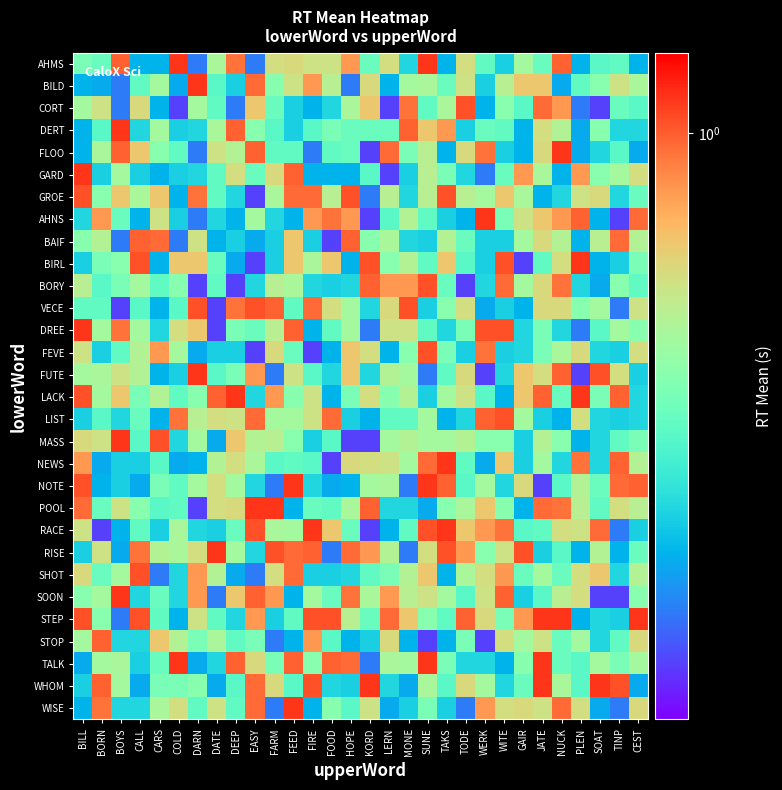

Reading right to left, list all the values displayed in this chart.

AHMS: CEST=0.6	TINP=0.7	SOAT=0.7	PLEN=0.6	NUCK=1.0	JATE=0.7	GAIR=0.8	WITE=0.6	WERK=0.7	TODE=0.8	TAKS=0.6	SUNE=1.0	MONE=0.6	LERN=0.8	KORD=0.7	HOPE=0.9	FOOD=0.8	FIRE=0.8	FEED=0.9	FARM=0.8	EASY=0.6	DEEP=1.0	DATE=0.8	DARN=0.6	COLD=1.0	CARS=0.6	CALL=0.6	BOYS=1.0	BORN=0.7	BILL=0.7
BILD: CEST=0.8	TINP=0.8	SOAT=0.8	PLEN=0.7	NUCK=0.6	JATE=0.9	GAIR=0.9	WITE=0.8	WERK=0.6	TODE=0.8	TAKS=0.7	SUNE=0.8	MONE=0.8	LERN=0.6	KORD=0.9	HOPE=0.6	FOOD=0.8	FIRE=0.9	FEED=0.8	FARM=0.8	EASY=1.0	DEEP=0.6	DATE=0.7	DARN=1.0	COLD=0.6	CARS=0.8	CALL=0.7	BOYS=0.6	BORN=0.6	BILL=0.6
CORT: CEST=0.7	TINP=0.7	SOAT=0.5	PLEN=0.6	NUCK=0.9	JATE=1.0	GAIR=0.7	WITE=0.8	WERK=0.6	TODE=1.0	TAKS=0.8	SUNE=0.7	MONE=1.0	LERN=0.5	KORD=0.9	HOPE=0.8	FOOD=0.6	FIRE=0.6	FEED=0.6	FARM=0.7	EASY=0.9	DEEP=0.6	DATE=0.7	DARN=0.8	COLD=0.5	CARS=0.6	CALL=0.9	BOYS=0.6	BORN=0.8	BILL=0.8
DERT: CEST=0.6	TINP=0.6	SOAT=0.8	PLEN=0.6	NUCK=0.8	JATE=0.8	GAIR=0.6	WITE=0.7	WERK=0.7	TODE=0.6	TAKS=0.9	SUNE=0.9	MONE=1.0	LERN=0.7	KORD=0.7	HOPE=0.7	FOOD=0.7	FIRE=0.7	FEED=0.6	FARM=0.7	EASY=0.8	DEEP=1.0	DATE=0.8	DARN=0.6	COLD=0.6	CARS=0.8	CALL=0.6	BOYS=1.0	BORN=0.7	BILL=0.6
FLOO: CEST=0.6	TINP=0.7	SOAT=0.6	PLEN=0.6	NUCK=1.0	JATE=0.9	GAIR=0.6	WITE=0.6	WERK=1.0	TODE=0.9	TAKS=0.6	SUNE=0.8	MONE=0.7	LERN=1.0	KORD=0.5	HOPE=0.7	FOOD=0.7	FIRE=0.6	FEED=0.7	FARM=0.7	EASY=1.0	DEEP=0.8	DATE=0.8	DARN=0.6	COLD=0.7	CARS=0.8	CALL=0.9	BOYS=1.0	BORN=0.8	BILL=0.6
GARD: CEST=0.8	TINP=0.8	SOAT=0.8	PLEN=0.9	NUCK=0.6	JATE=0.8	GAIR=0.9	WITE=0.7	WERK=0.6	TODE=0.6	TAKS=0.7	SUNE=0.8	MONE=0.6	LERN=0.5	KORD=0.7	HOPE=0.6	FOOD=0.6	FIRE=0.6	FEED=1.0	FARM=0.9	EASY=0.7	DEEP=0.8	DATE=0.7	DARN=0.6	COLD=0.6	CARS=0.6	CALL=0.6	BOYS=0.8	BORN=0.6	BILL=1.0
GROE: CEST=0.7	TINP=0.6	SOAT=0.9	PLEN=0.8	NUCK=0.6	JATE=0.6	GAIR=0.8	WITE=0.9	WERK=0.8	TODE=0.8	TAKS=1.0	SUNE=0.8	MONE=0.6	LERN=0.8	KORD=0.6	HOPE=1.0	FOOD=0.8	FIRE=1.0	FEED=1.0	FARM=0.8	EASY=0.5	DEEP=0.6	DATE=0.7	DARN=1.0	COLD=0.6	CARS=0.9	CALL=0.8	BOYS=0.9	BORN=0.8	BILL=1.0
AHNS: CEST=1.0	TINP=0.5	SOAT=0.6	PLEN=1.0	NUCK=0.9	JATE=0.9	GAIR=0.8	WITE=0.7	WERK=1.0	TODE=0.6	TAKS=0.6	SUNE=0.7	MONE=0.8	LERN=0.7	KORD=0.5	HOPE=0.9	FOOD=1.0	FIRE=0.9	FEED=0.6	FARM=0.6	EASY=0.8	DEEP=0.6	DATE=0.6	DARN=0.6	COLD=0.6	CARS=0.8	CALL=0.6	BOYS=0.7	BORN=0.9	BILL=0.6
BAIF: CEST=0.8	TINP=1.0	SOAT=0.8	PLEN=0.6	NUCK=0.8	JATE=0.9	GAIR=0.8	WITE=0.6	WERK=0.6	TODE=0.7	TAKS=0.8	SUNE=0.6	MONE=0.6	LERN=0.8	KORD=0.8	HOPE=1.0	FOOD=0.5	FIRE=0.6	FEED=0.9	FARM=0.6	EASY=0.6	DEEP=0.6	DATE=0.6	DARN=0.8	COLD=0.6	CARS=1.0	CALL=1.0	BOYS=0.6	BORN=0.8	BILL=0.8
BIRL: CEST=0.7	TINP=0.6	SOAT=0.6	PLEN=1.0	NUCK=0.8	JATE=0.7	GAIR=0.5	WITE=1.0	WERK=0.6	TODE=0.7	TAKS=0.9	SUNE=0.7	MONE=0.8	LERN=0.8	KORD=1.0	HOPE=0.6	FOOD=0.9	FIRE=0.8	FEED=0.9	FARM=0.6	EASY=0.5	DEEP=0.6	DATE=0.7	DARN=0.9	COLD=0.9	CARS=0.6	CALL=1.0	BOYS=0.8	BORN=0.7	BILL=0.6
BORY: CEST=0.7	TINP=0.8	SOAT=0.6	PLEN=0.6	NUCK=1.0	JATE=0.9	GAIR=0.8	WITE=1.0	WERK=0.6	TODE=0.5	TAKS=0.7	SUNE=1.0	MONE=0.9	LERN=0.9	KORD=1.0	HOPE=0.6	FOOD=0.6	FIRE=0.6	FEED=0.8	FARM=0.8	EASY=0.6	DEEP=0.5	DATE=0.7	DARN=0.5	COLD=0.8	CARS=0.7	CALL=0.8	BOYS=0.7	BORN=0.7	BILL=0.8
VECE: CEST=0.8	TINP=0.6	SOAT=0.8	PLEN=0.8	NUCK=0.9	JATE=0.9	GAIR=0.6	WITE=0.6	WERK=0.6	TODE=0.8	TAKS=0.8	SUNE=0.6	MONE=1.0	LERN=0.9	KORD=0.6	HOPE=0.8	FOOD=0.8	FIRE=1.0	FEED=0.7	FARM=1.0	EASY=1.0	DEEP=1.0	DATE=0.5	DARN=1.0	COLD=0.7	CARS=0.6	CALL=0.7	BOYS=0.5	BORN=0.7	BILL=0.7
DREE: CEST=0.8	TINP=0.8	SOAT=0.7	PLEN=0.6	NUCK=0.6	JATE=0.7	GAIR=0.6	WITE=1.0	WERK=1.0	TODE=0.7	TAKS=0.6	SUNE=0.7	MONE=0.8	LERN=0.8	KORD=0.6	HOPE=0.8	FOOD=0.7	FIRE=0.6	FEED=1.0	FARM=0.8	EASY=0.7	DEEP=0.7	DATE=0.5	DARN=0.9	COLD=0.8	CARS=0.6	CALL=0.8	BOYS=1.0	BORN=0.8	BILL=1.0
FEVE: CEST=0.8	TINP=0.6	SOAT=0.6	PLEN=0.9	NUCK=0.8	JATE=0.7	GAIR=0.6	WITE=0.6	WERK=1.0	TODE=0.6	TAKS=0.7	SUNE=1.0	MONE=0.8	LERN=0.6	KORD=0.8	HOPE=0.9	FOOD=0.6	FIRE=0.5	FEED=0.7	FARM=0.9	EASY=0.5	DEEP=0.6	DATE=0.6	DARN=0.6	COLD=0.8	CARS=0.9	CALL=0.8	BOYS=0.7	BORN=0.6	BILL=0.8
FUTE: CEST=0.6	TINP=0.8	SOAT=1.0	PLEN=0.5	NUCK=1.0	JATE=0.8	GAIR=0.9	WITE=0.6	WERK=0.5	TODE=0.9	TAKS=0.7	SUNE=0.6	MONE=0.8	LERN=0.8	KORD=0.6	HOPE=0.9	FOOD=0.6	FIRE=0.7	FEED=0.8	FARM=0.6	EASY=0.9	DEEP=0.7	DATE=0.7	DARN=1.0	COLD=0.6	CARS=0.6	CALL=0.8	BOYS=0.8	BORN=0.8	BILL=0.8
LACK: CEST=0.6	TINP=1.0	SOAT=0.7	PLEN=1.0	NUCK=0.7	JATE=1.0	GAIR=0.9	WITE=0.6	WERK=0.7	TODE=0.8	TAKS=0.8	SUNE=0.6	MONE=0.8	LERN=0.8	KORD=0.8	HOPE=0.7	FOOD=0.6	FIRE=0.8	FEED=0.8	FARM=0.9	EASY=0.6	DEEP=1.0	DATE=1.0	DARN=0.8	COLD=0.7	CARS=0.8	CALL=0.7	BOYS=0.9	BORN=0.8	BILL=1.0
LIST: CEST=0.6	TINP=0.6	SOAT=0.6	PLEN=0.8	NUCK=0.6	JATE=0.6	GAIR=0.8	WITE=1.0	WERK=1.0	TODE=0.6	TAKS=0.6	SUNE=0.8	MONE=0.7	LERN=0.7	KORD=0.6	HOPE=0.6	FOOD=1.0	FIRE=0.8	FEED=0.8	FARM=0.8	EASY=1.0	DEEP=0.8	DATE=0.8	DARN=0.8	COLD=1.0	CARS=0.6	CALL=0.7	BOYS=0.6	BORN=0.7	BILL=0.6
MASS: CEST=0.7	TINP=0.7	SOAT=0.6	PLEN=0.6	NUCK=0.8	JATE=0.8	GAIR=0.6	WITE=0.8	WERK=0.8	TODE=0.8	TAKS=0.8	SUNE=0.8	MONE=0.8	LERN=0.8	KORD=0.5	HOPE=0.5	FOOD=0.7	FIRE=0.6	FEED=0.8	FARM=0.8	EASY=0.8	DEEP=0.9	DATE=0.6	DARN=0.8	COLD=0.6	CARS=1.0	CALL=0.7	BOYS=1.0	BORN=0.8	BILL=0.9
NEWS: CEST=0.8	TINP=1.0	SOAT=0.6	PLEN=1.0	NUCK=0.6	JATE=0.8	GAIR=0.6	WITE=0.9	WERK=0.6	TODE=0.7	TAKS=1.0	SUNE=1.0	MONE=0.8	LERN=0.8	KORD=0.8	HOPE=0.9	FOOD=0.5	FIRE=0.7	FEED=0.7	FARM=0.7	EASY=0.8	DEEP=0.8	DATE=0.8	DARN=0.6	COLD=0.6	CARS=0.7	CALL=0.6	BOYS=0.6	BORN=0.6	BILL=0.9
NOTE: CEST=1.0	TINP=1.0	SOAT=0.7	PLEN=0.8	NUCK=0.7	JATE=0.5	GAIR=0.9	WITE=0.6	WERK=0.8	TODE=0.7	TAKS=1.0	SUNE=1.0	MONE=0.6	LERN=0.8	KORD=0.8	HOPE=0.6	FOOD=0.6	FIRE=0.6	FEED=1.0	FARM=0.6	EASY=0.6	DEEP=0.8	DATE=0.8	DARN=0.8	COLD=0.7	CARS=0.7	CALL=0.6	BOYS=0.6	BORN=0.6	BILL=1.0
POOL: CEST=0.8	TINP=0.8	SOAT=0.7	PLEN=0.8	NUCK=1.0	JATE=1.0	GAIR=0.6	WITE=0.8	WERK=0.9	TODE=0.8	TAKS=0.8	SUNE=0.6	MONE=0.6	LERN=0.6	KORD=1.0	HOPE=0.8	FOOD=0.7	FIRE=0.7	FEED=0.6	FARM=1.0	EASY=1.0	DEEP=0.9	DATE=0.8	DARN=0.5	COLD=0.7	CARS=0.7	CALL=0.8	BOYS=0.8	BORN=0.7	BILL=1.0
RACE: CEST=0.6	TINP=0.6	SOAT=1.0	PLEN=0.8	NUCK=0.8	JATE=0.7	GAIR=0.7	WITE=1.0	WERK=0.9	TODE=0.9	TAKS=1.0	SUNE=1.0	MONE=0.7	LERN=0.6	KORD=0.5	HOPE=0.7	FOOD=0.9	FIRE=1.0	FEED=0.8	FARM=0.8	EASY=1.0	DEEP=0.7	DATE=0.6	DARN=0.6	COLD=0.8	CARS=0.6	CALL=0.7	BOYS=0.6	BORN=0.5	BILL=0.8
RISE: CEST=0.7	TINP=0.6	SOAT=0.8	PLEN=0.6	NUCK=0.7	JATE=0.6	GAIR=1.0	WITE=0.8	WERK=0.8	TODE=0.9	TAKS=1.0	SUNE=0.8	MONE=0.6	LERN=0.8	KORD=0.9	HOPE=1.0	FOOD=0.6	FIRE=1.0	FEED=1.0	FARM=1.0	EASY=0.6	DEEP=0.8	DATE=1.0	DARN=0.8	COLD=0.8	CARS=0.8	CALL=1.0	BOYS=0.6	BORN=0.8	BILL=0.6
SHOT: CEST=0.8	TINP=0.6	SOAT=0.9	PLEN=0.8	NUCK=0.7	JATE=0.8	GAIR=0.7	WITE=0.9	WERK=0.8	TODE=0.8	TAKS=0.6	SUNE=0.9	MONE=0.8	LERN=0.7	KORD=0.7	HOPE=0.6	FOOD=0.6	FIRE=0.6	FEED=1.0	FARM=0.8	EASY=0.6	DEEP=0.6	DATE=0.8	DARN=0.9	COLD=0.6	CARS=0.6	CALL=1.0	BOYS=0.8	BORN=0.7	BILL=0.9
SOON: CEST=0.8	TINP=0.5	SOAT=0.5	PLEN=0.8	NUCK=0.8	JATE=0.7	GAIR=0.6	WITE=1.0	WERK=0.8	TODE=0.7	TAKS=0.8	SUNE=0.8	MONE=0.8	LERN=0.9	KORD=0.8	HOPE=1.0	FOOD=0.7	FIRE=0.8	FEED=0.6	FARM=0.9	EASY=1.0	DEEP=0.9	DATE=0.6	DARN=0.9	COLD=0.6	CARS=0.7	CALL=0.6	BOYS=1.0	BORN=0.8	BILL=0.8
STEP: CEST=1.0	TINP=0.6	SOAT=0.6	PLEN=0.6	NUCK=1.0	JATE=1.0	GAIR=0.9	WITE=0.7	WERK=0.9	TODE=1.0	TAKS=0.7	SUNE=0.8	MONE=0.9	LERN=1.0	KORD=0.7	HOPE=0.8	FOOD=1.0	FIRE=1.0	FEED=0.7	FARM=0.6	EASY=0.9	DEEP=0.6	DATE=0.7	DARN=0.8	COLD=0.6	CARS=0.7	CALL=1.0	BOYS=0.6	BORN=0.8	BILL=1.0
STOP: CEST=0.9	TINP=0.7	SOAT=0.6	PLEN=0.8	NUCK=0.7	JATE=0.8	GAIR=0.8	WITE=0.8	WERK=0.5	TODE=0.7	TAKS=0.6	SUNE=0.5	MONE=0.6	LERN=0.9	KORD=0.6	HOPE=0.6	FOOD=0.7	FIRE=0.9	FEED=0.6	FARM=0.6	EASY=0.7	DEEP=0.7	DATE=0.8	DARN=0.7	COLD=0.8	CARS=0.9	CALL=0.6	BOYS=0.6	BORN=1.0	BILL=0.8
TALK: CEST=0.8	TINP=0.7	SOAT=0.8	PLEN=0.7	NUCK=0.7	JATE=1.0	GAIR=0.8	WITE=0.6	WERK=0.6	TODE=0.6	TAKS=0.7	SUNE=1.0	MONE=0.8	LERN=0.8	KORD=0.6	HOPE=1.0	FOOD=1.0	FIRE=0.8	FEED=1.0	FARM=0.7	EASY=0.9	DEEP=1.0	DATE=0.6	DARN=0.6	COLD=1.0	CARS=0.7	CALL=0.6	BOYS=0.8	BORN=0.8	BILL=0.6
WHOM: CEST=0.6	TINP=1.0	SOAT=1.0	PLEN=0.7	NUCK=0.8	JATE=1.0	GAIR=0.7	WITE=0.6	WERK=0.8	TODE=0.9	TAKS=0.7	SUNE=0.8	MONE=0.6	LERN=0.6	KORD=1.0	HOPE=0.6	FOOD=0.6	FIRE=1.0	FEED=0.7	FARM=0.9	EASY=1.0	DEEP=0.7	DATE=0.6	DARN=0.8	COLD=0.7	CARS=0.7	CALL=0.6	BOYS=0.8	BORN=1.0	BILL=0.6
WISE: CEST=0.9	TINP=0.6	SOAT=0.6	PLEN=0.8	NUCK=1.0	JATE=0.8	GAIR=0.9	WITE=0.8	WERK=0.9	TODE=0.6	TAKS=0.6	SUNE=0.7	MONE=0.6	LERN=0.6	KORD=0.8	HOPE=0.7	FOOD=0.8	FIRE=0.6	FEED=1.0	FARM=0.6	EASY=1.0	DEEP=0.7	DATE=0.8	DARN=0.7	COLD=0.8	CARS=0.8	CALL=0.6	BOYS=0.6	BORN=1.0	BILL=0.6